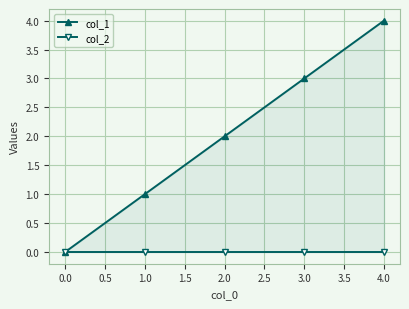

What is the average value of the col_1 series?

2